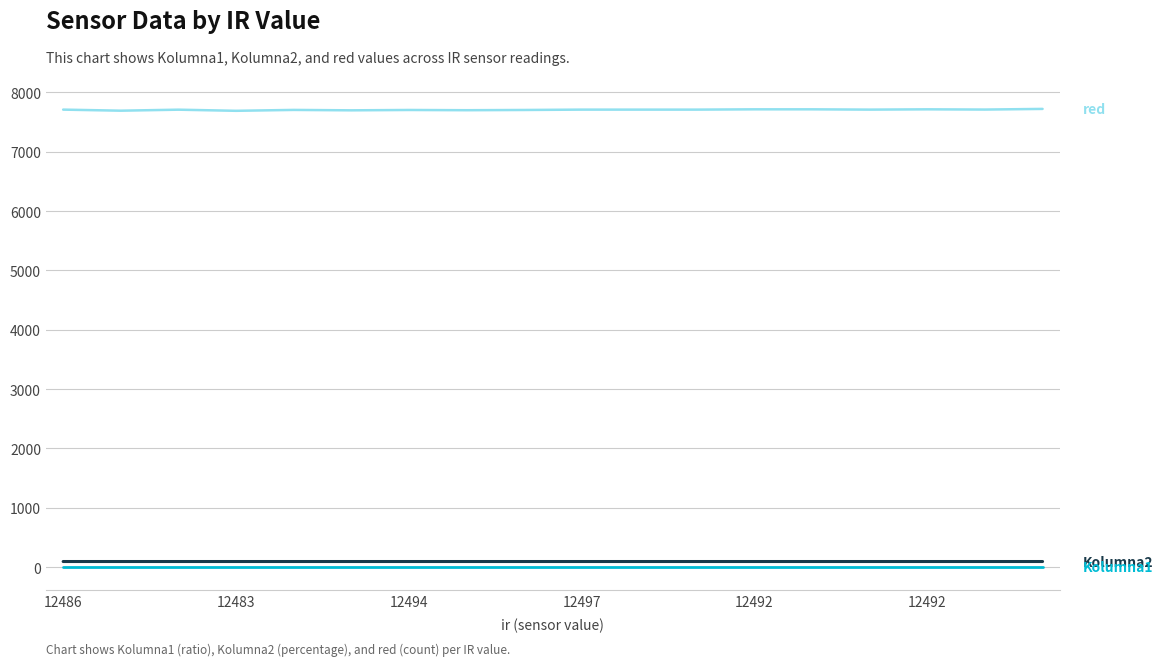

What is the maximum value shown in the chart?

7723.0